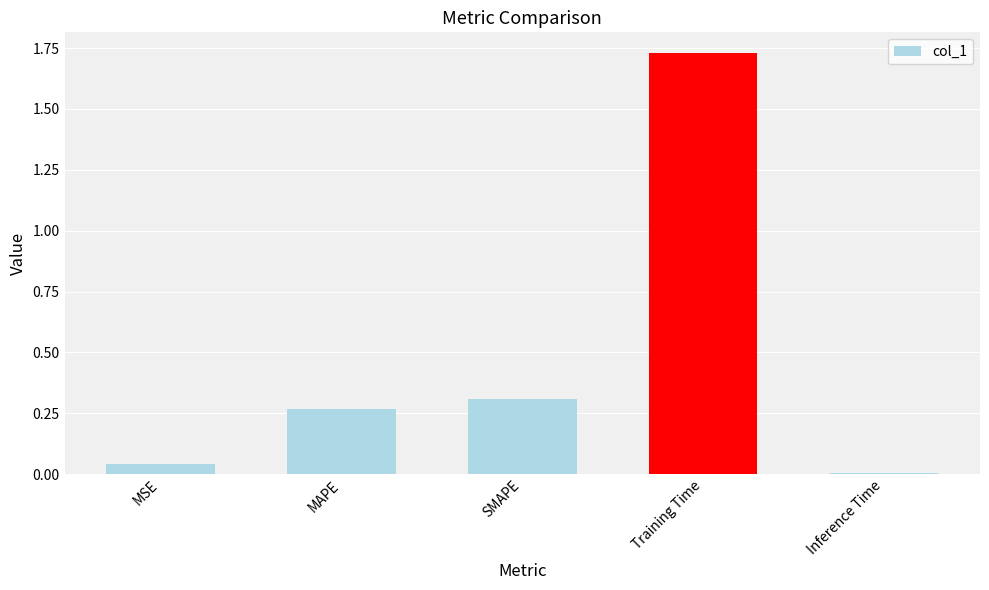

What is the average value?

0.5